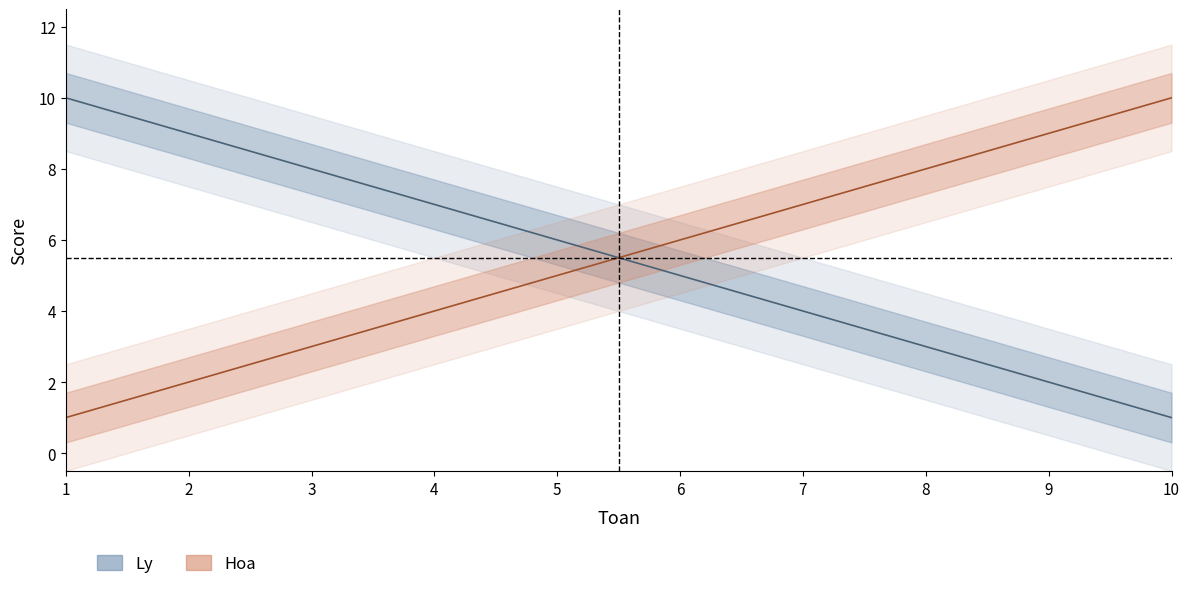

What is the difference between the Hoa values at 1 and 10?

9